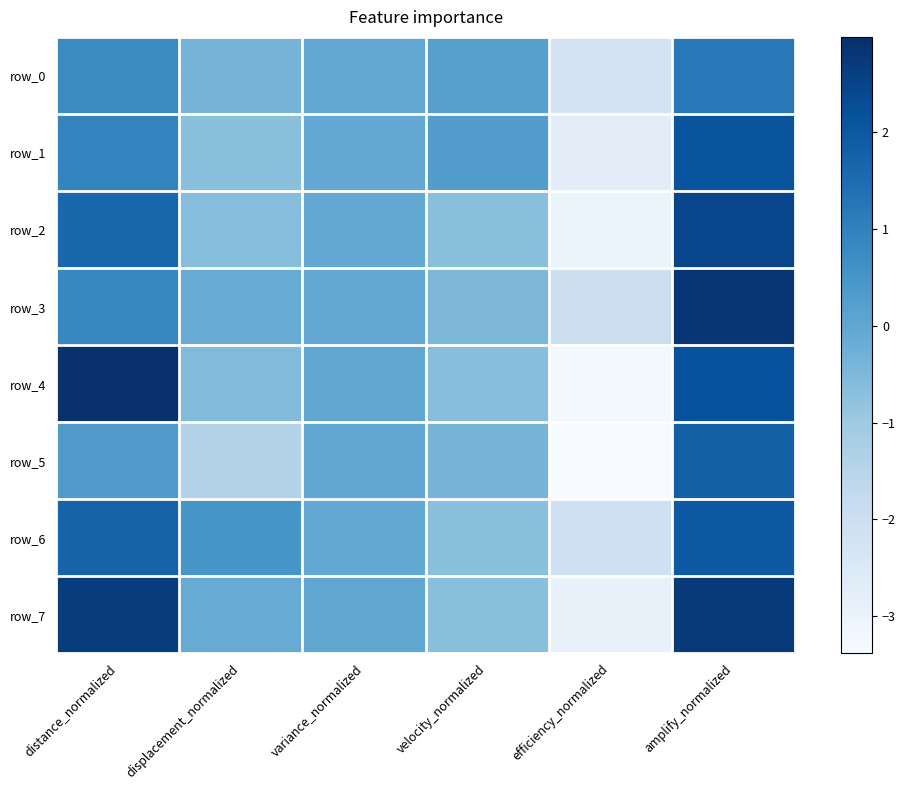

What is the difference between the row_4 values at amplify_normalized and efficiency_normalized?

5.4